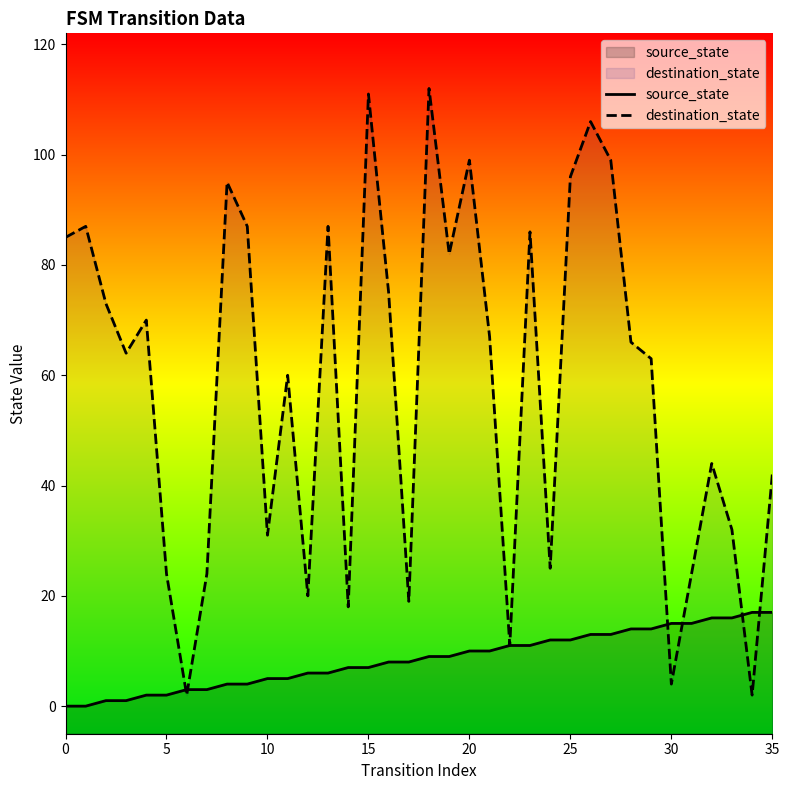

Which series has the largest total across all categories?

destination_state